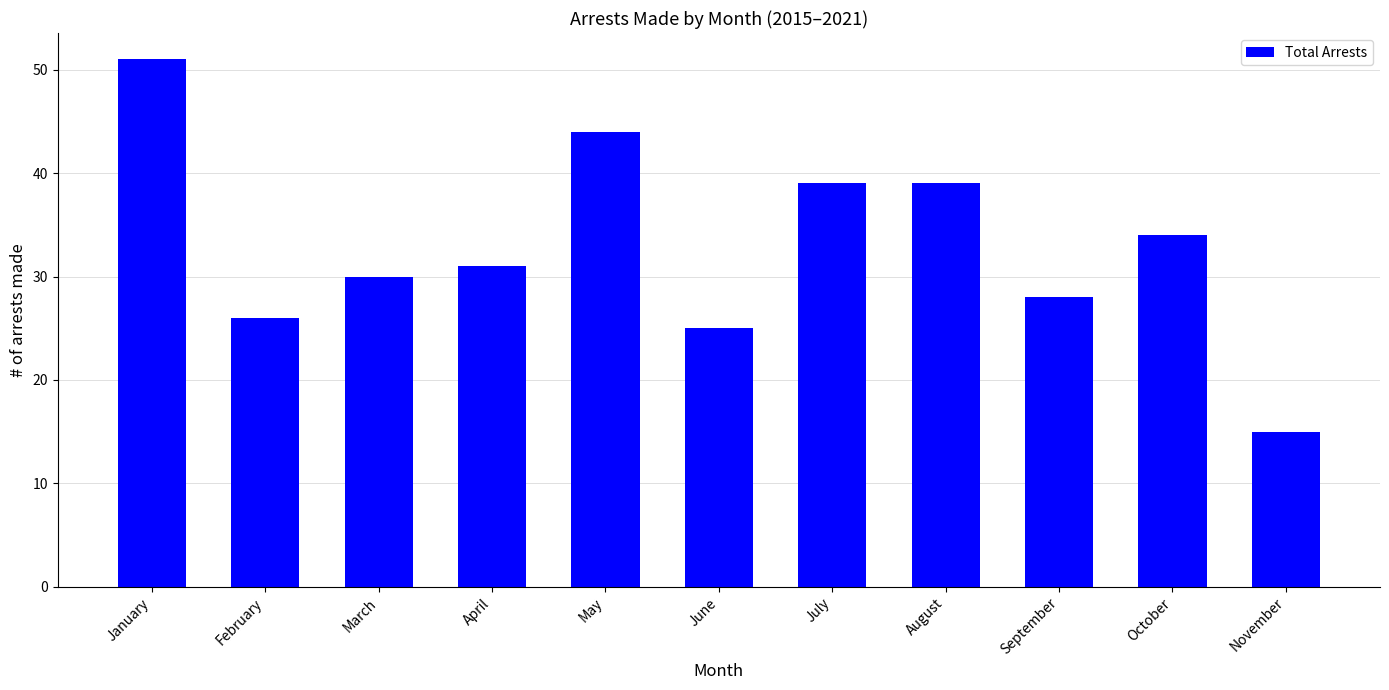

Which label corresponds to the largest value in the chart?

January